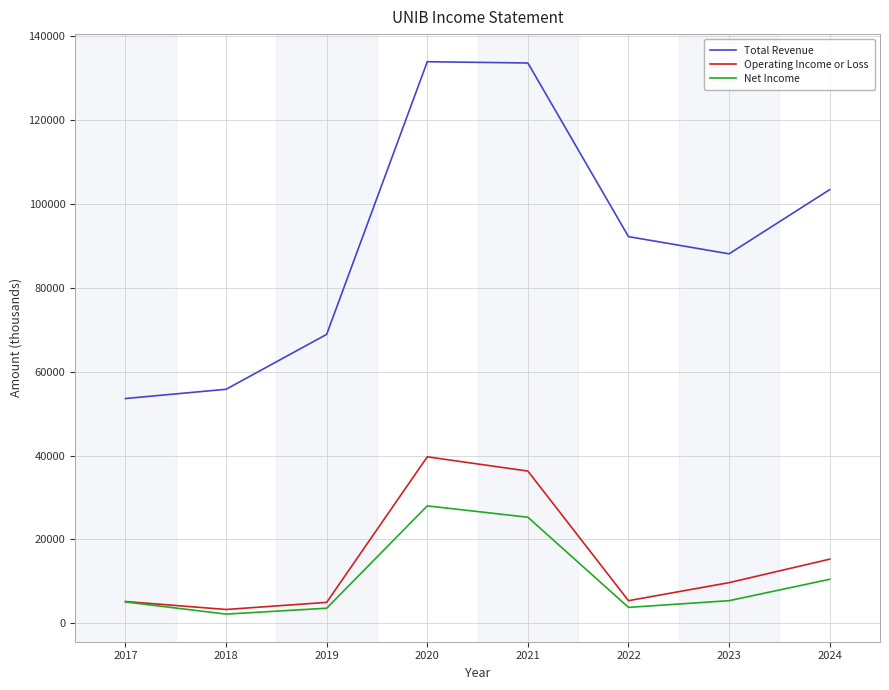

At which category does Net Income reach its first local peak?

2020